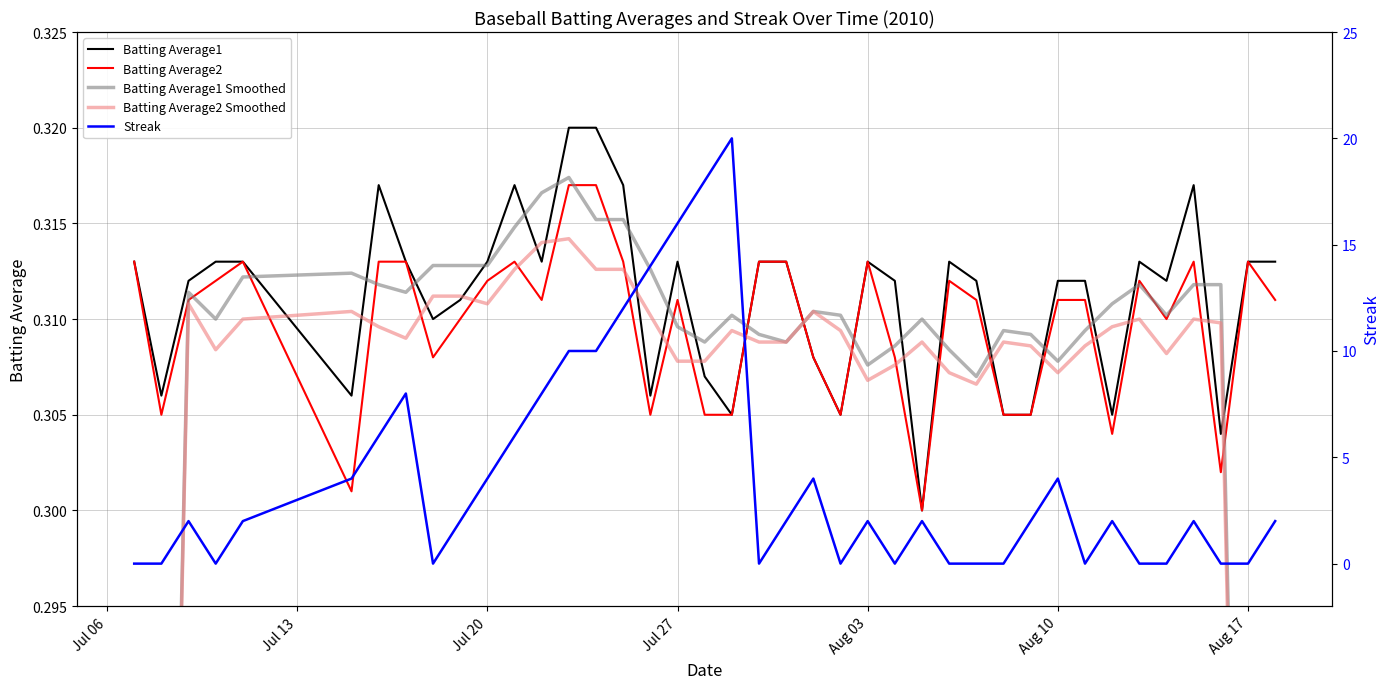

In Batting Average1, how many points are higher than both neighbors (excluding endpoints)?

7